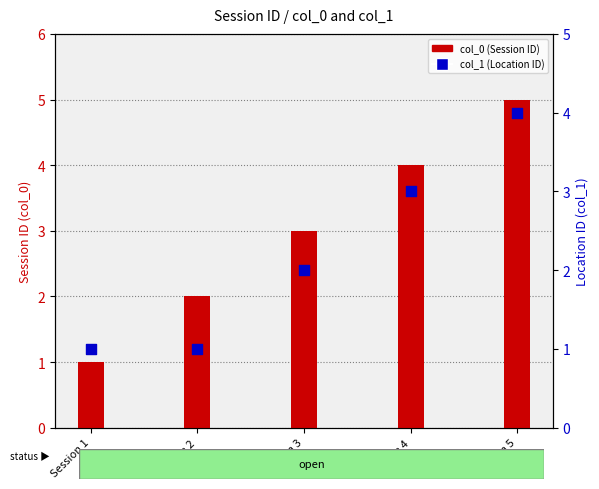

Is the value of col_1 (Location ID) at Session 2 greater than the value of col_0 (Session ID) at Session 3?

No